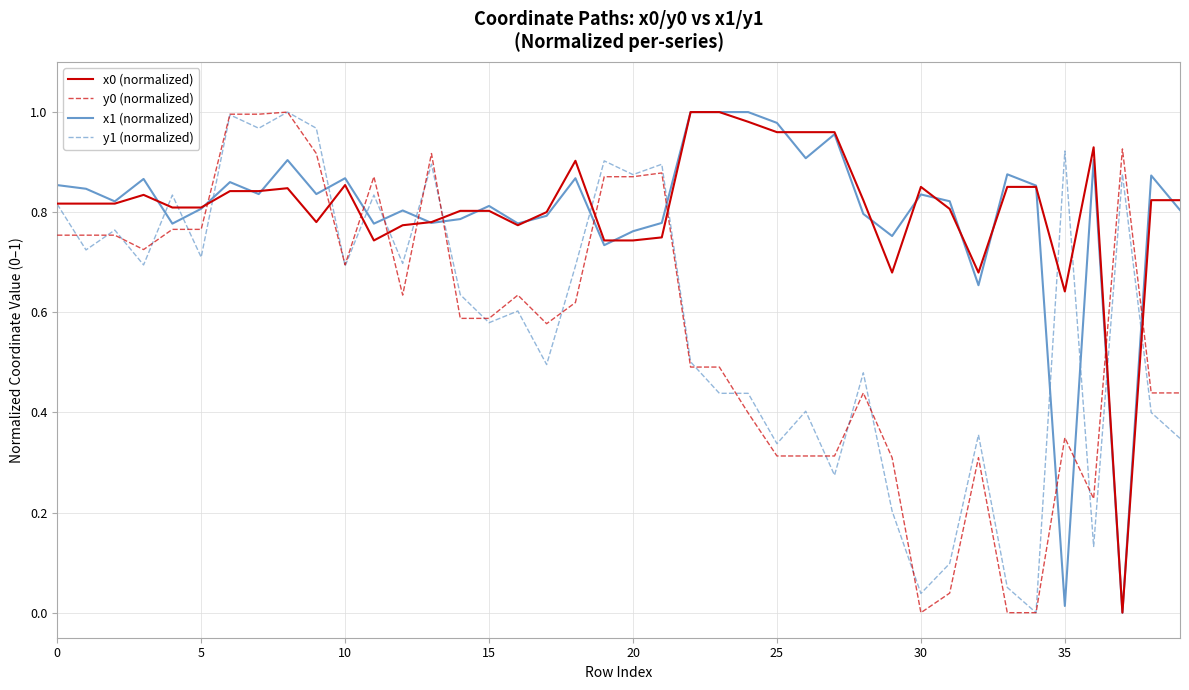

In x0 (normalized), how many points are higher than both neighbors (excluding endpoints)?

6